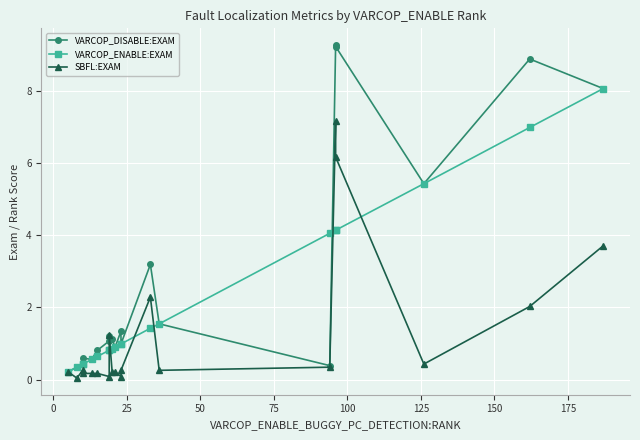

What is the average value of the VARCOP_ENABLE:EXAM series?

2.2